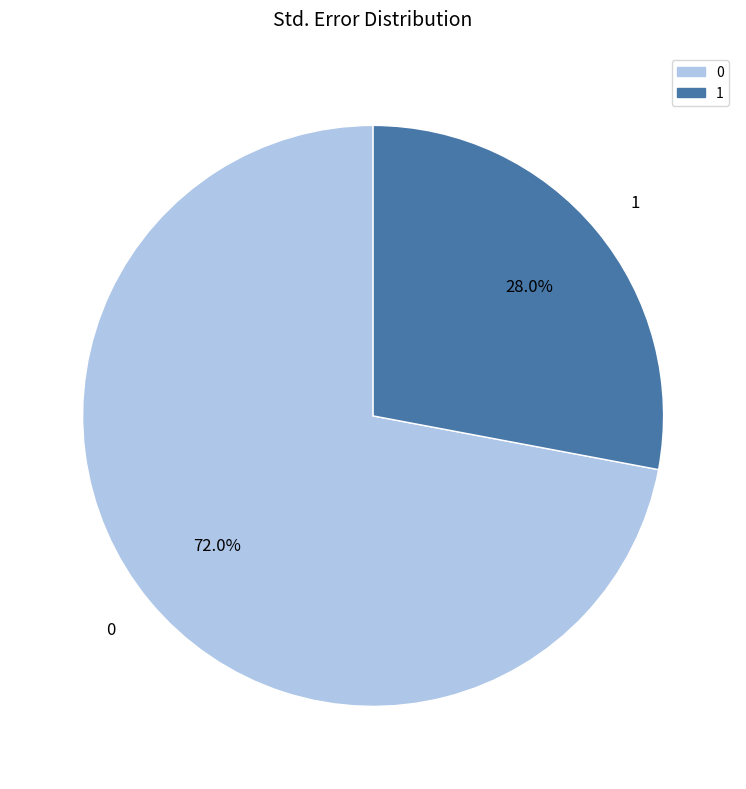

Count the number of slices in the pie.

2